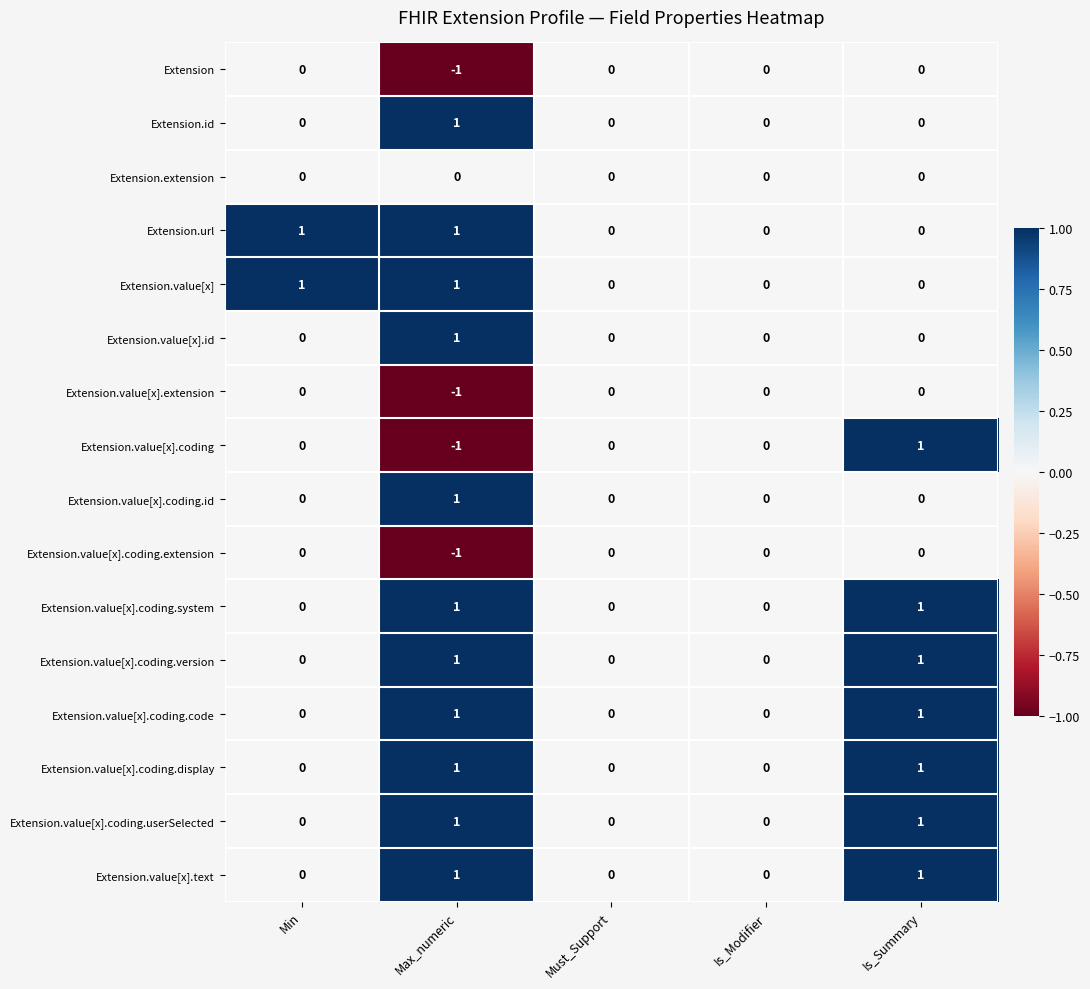

Between Max_numeric and Is_Summary, which series saw the biggest shift?

Extension.value[x].coding